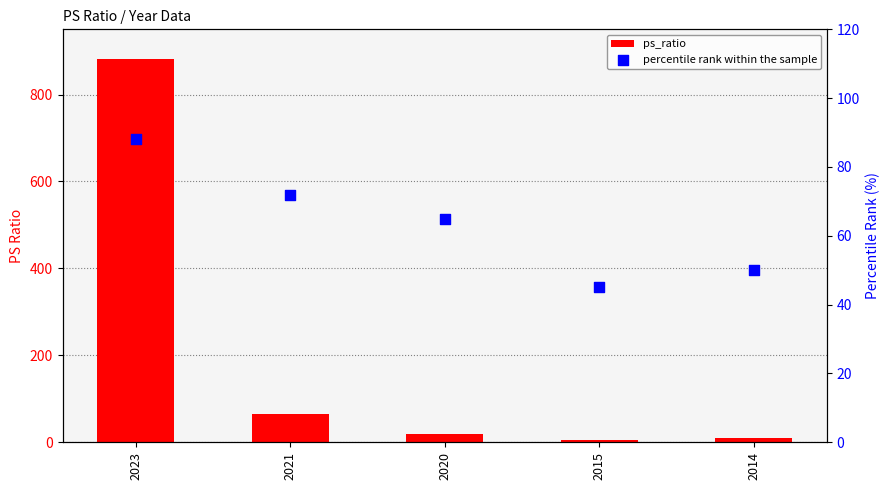

What are all the series names shown in the legend?

ps_ratio, percentile rank within the sample